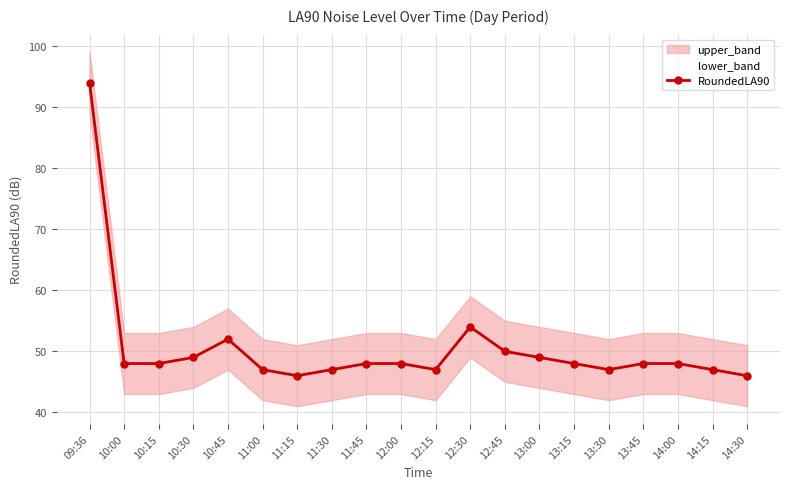

What is the greatest value displayed?

94